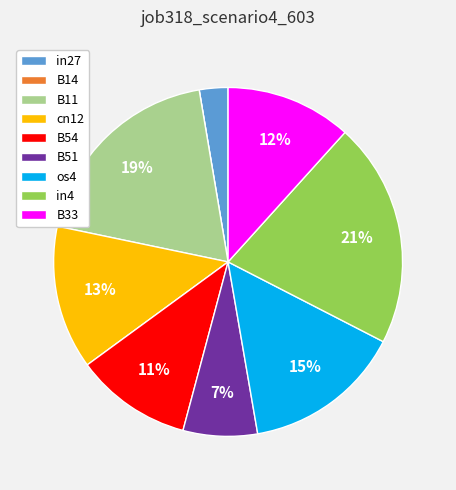

True or false: B51 accounts for 7% of the total.

True